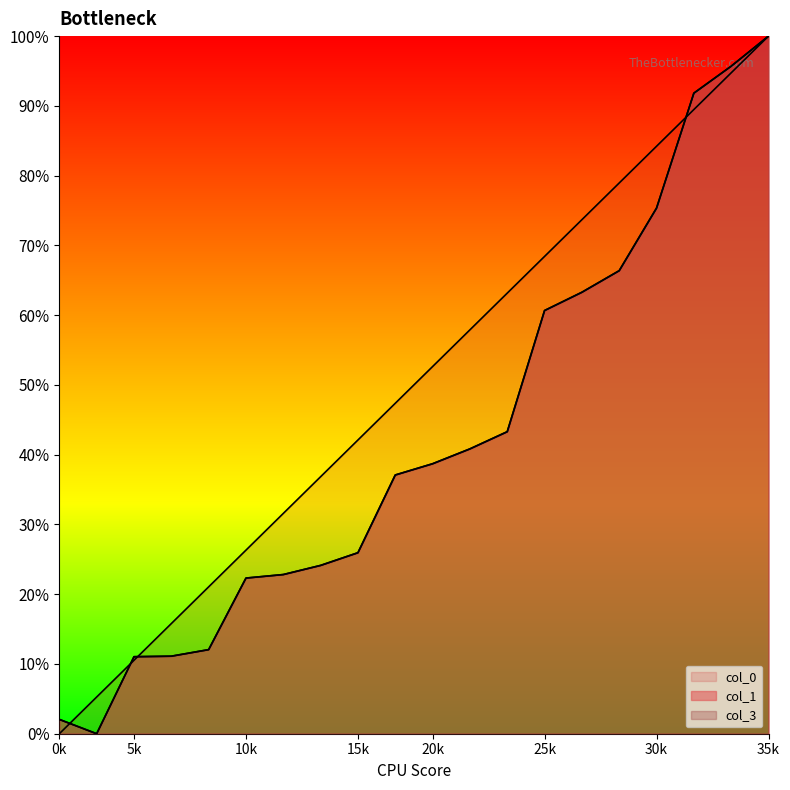

What is the label of the 15th point from the right?

10k